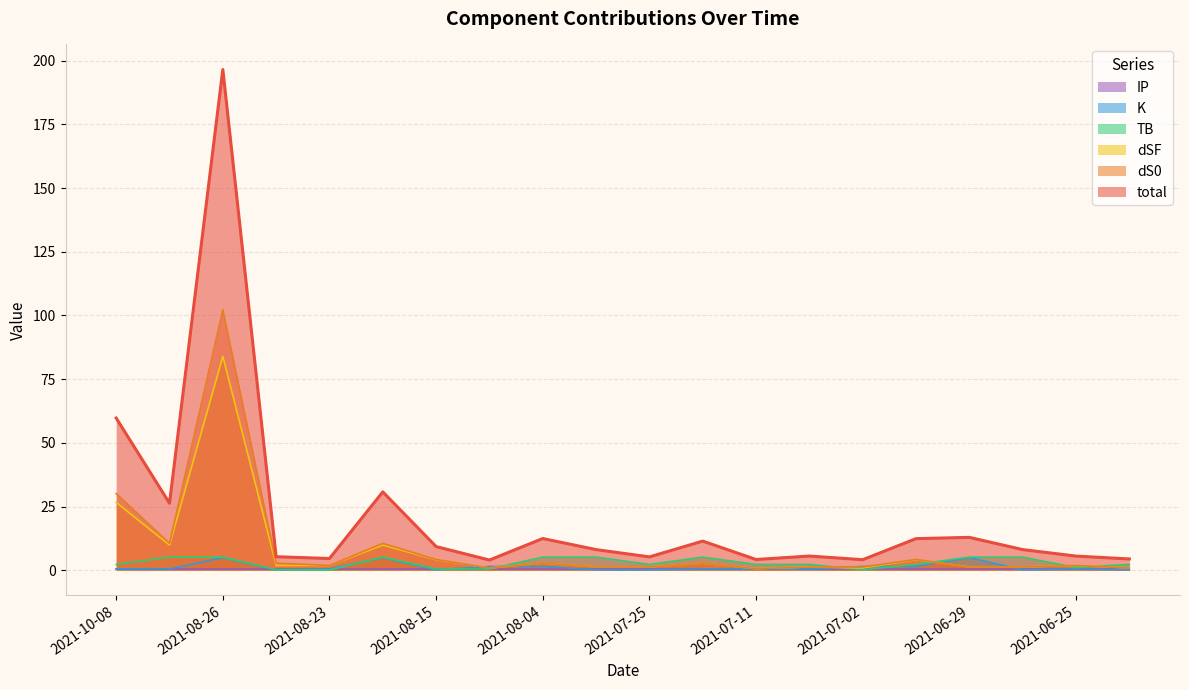

Which series has the largest total across all categories?

total